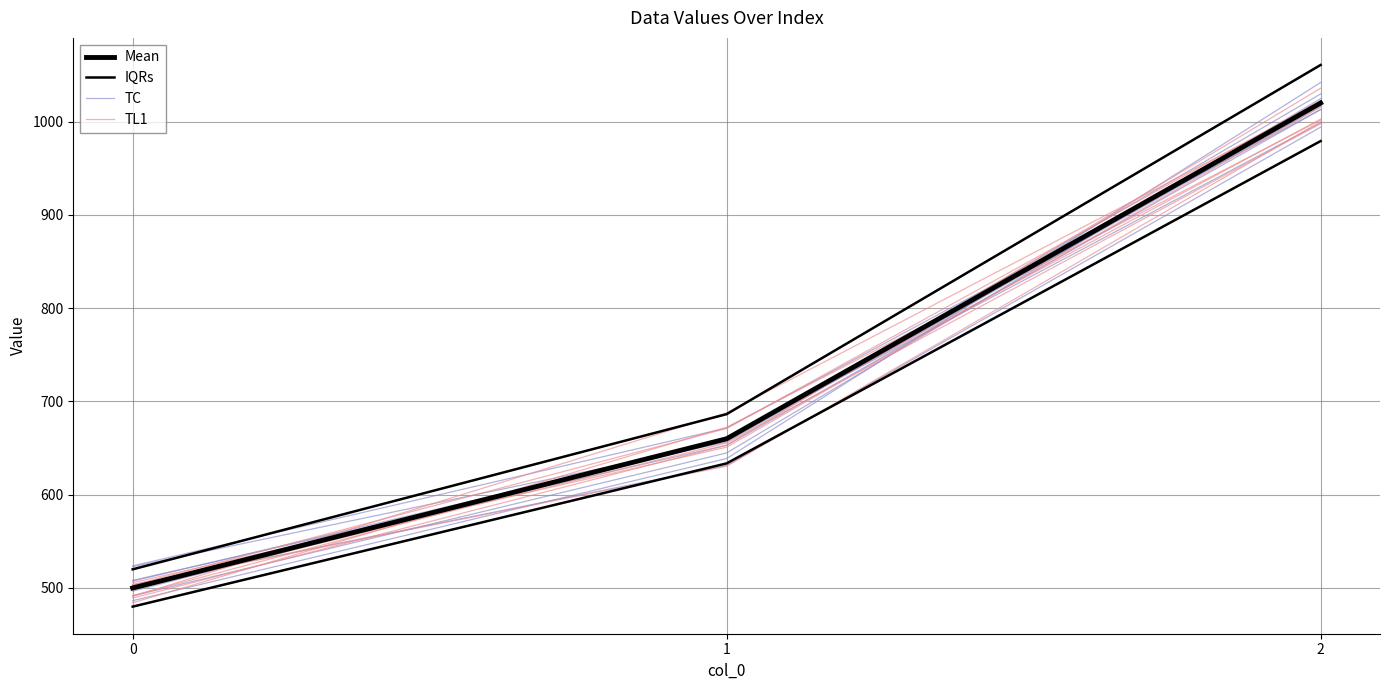

How many series are shown in this chart?

4